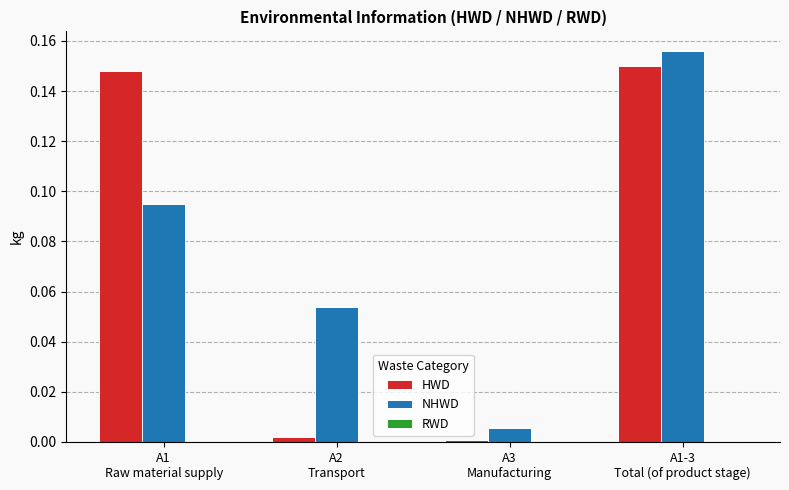

Which series has the largest total across all categories?

NHWD